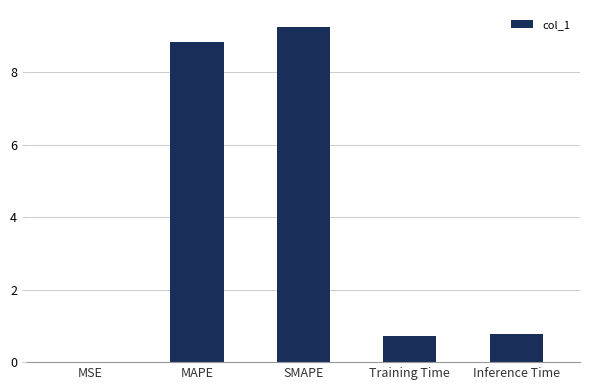

The chart shows a value of 1.1 at Training Time. True or false?

False